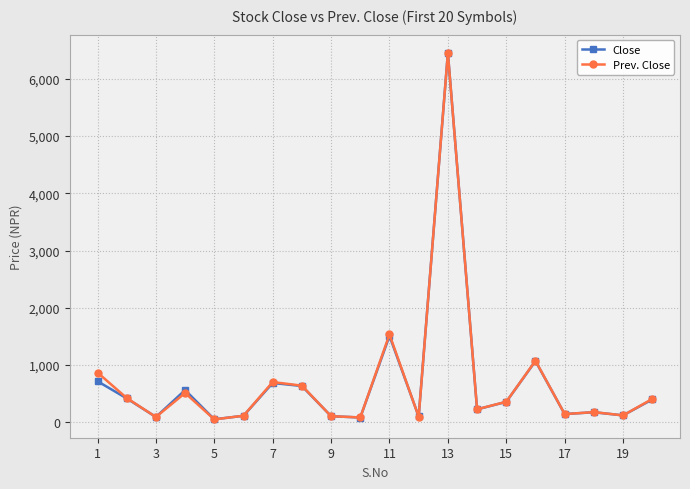

Where is the first local minimum for Close?

3